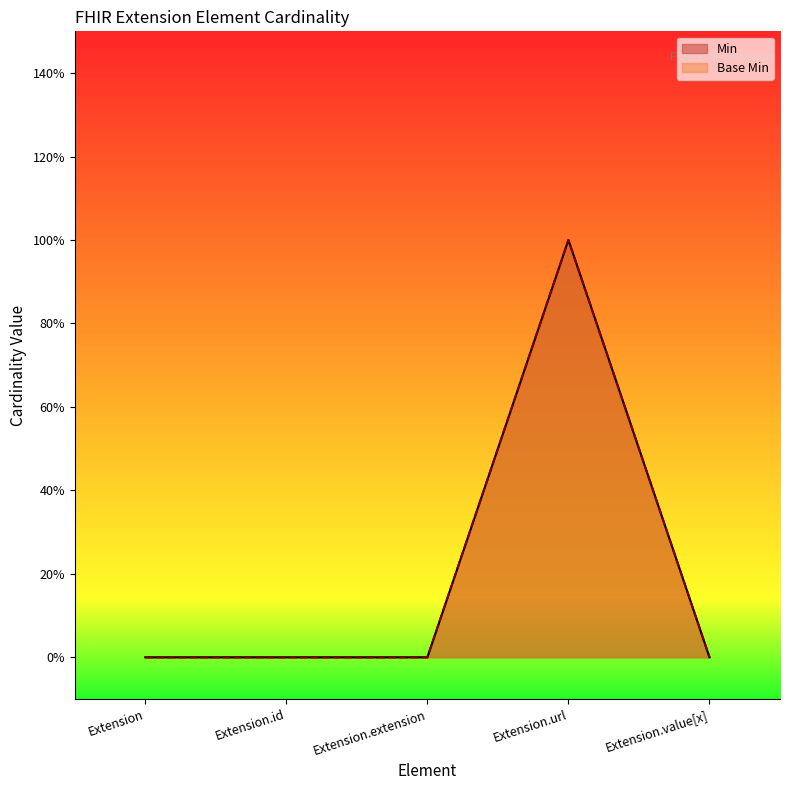

True or false: Min and Base Min intersect in this chart.

False